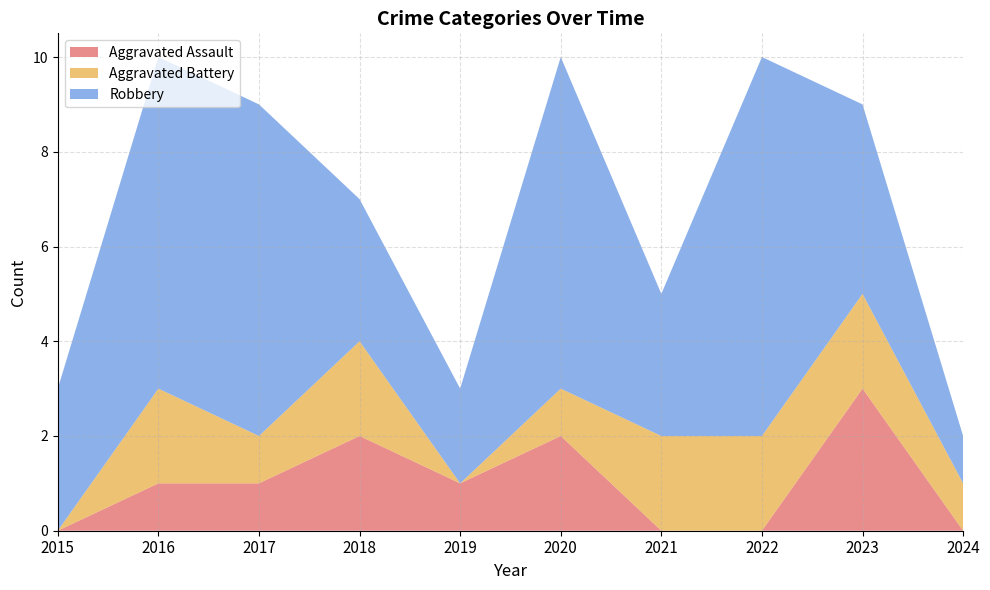

Reading right to left, list all the values displayed in this chart.

Aggravated Assault: 2024=0	2023=3	2022=0	2021=0	2020=2	2019=1	2018=2	2017=1	2016=1	2015=0
Aggravated Battery: 2024=1	2023=2	2022=2	2021=2	2020=1	2019=0	2018=2	2017=1	2016=2	2015=0
Robbery: 2024=1	2023=4	2022=8	2021=3	2020=7	2019=2	2018=3	2017=7	2016=7	2015=3